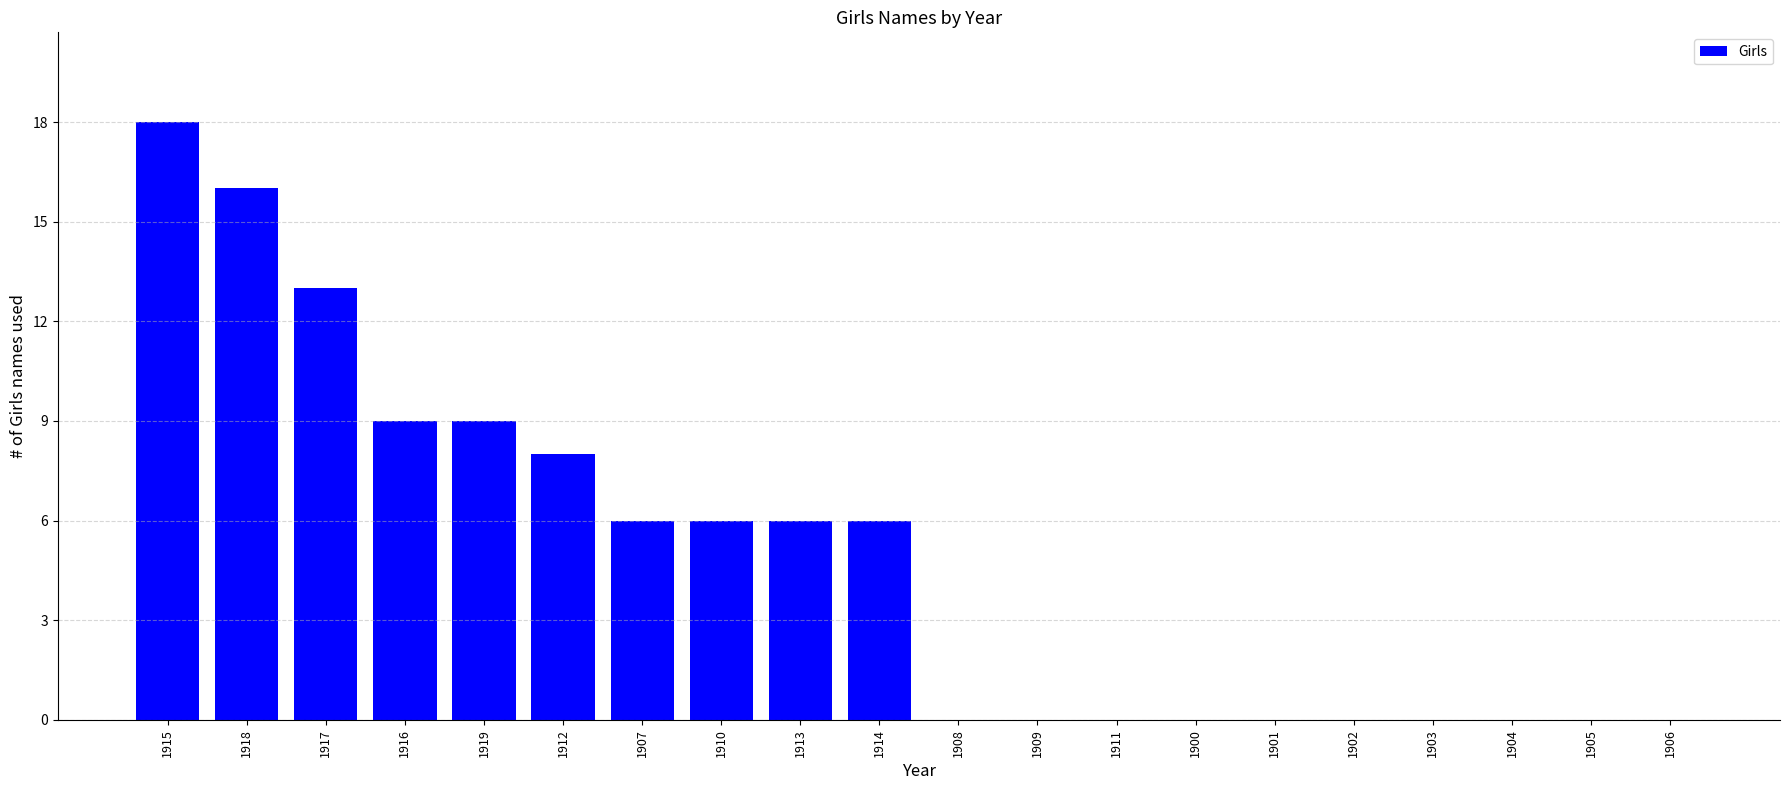

Which category has the highest value across all series?

1915